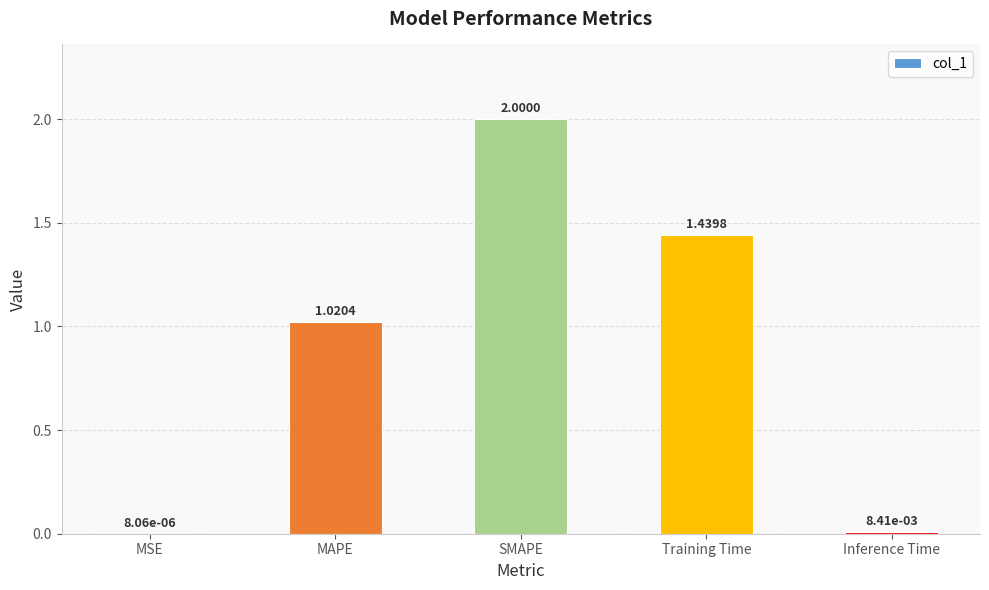

At which label does the data first exceed 1?

MAPE